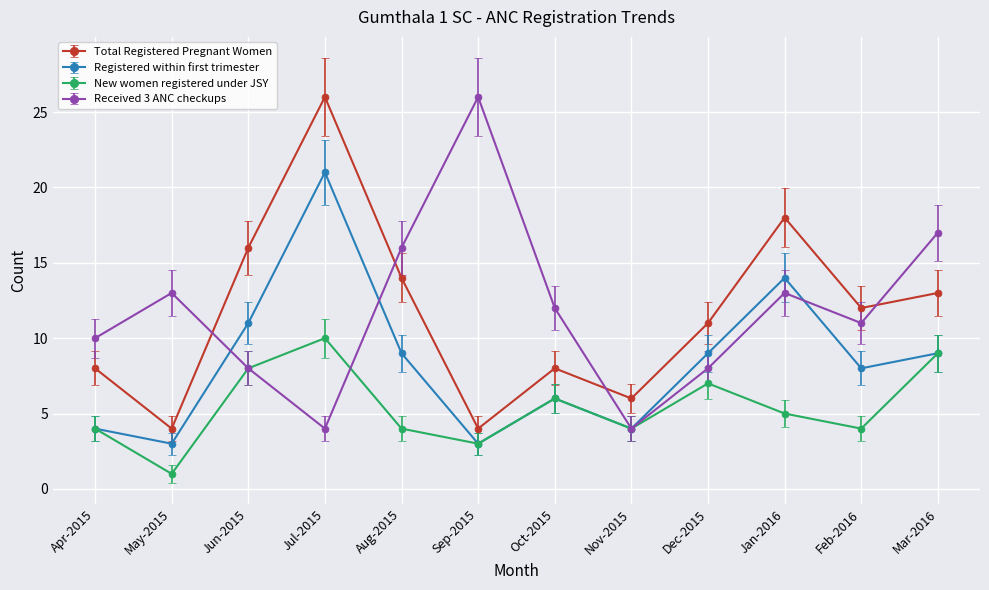

What value does the New women registered under JSY series have at Oct-2015?

6